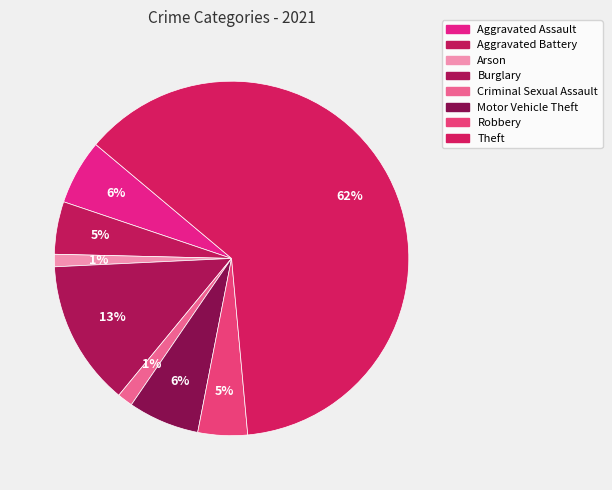

Is there a majority slice in this chart?

Yes